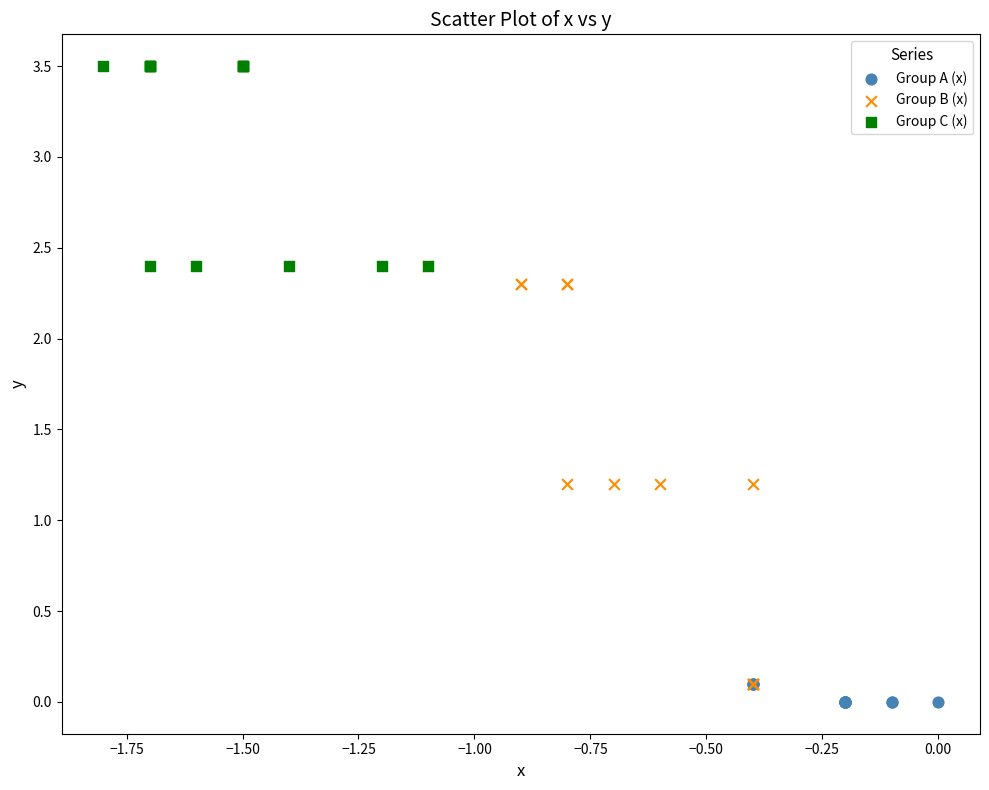

What are all the series names shown in the legend?

Group A (x), Group B (x), Group C (x)